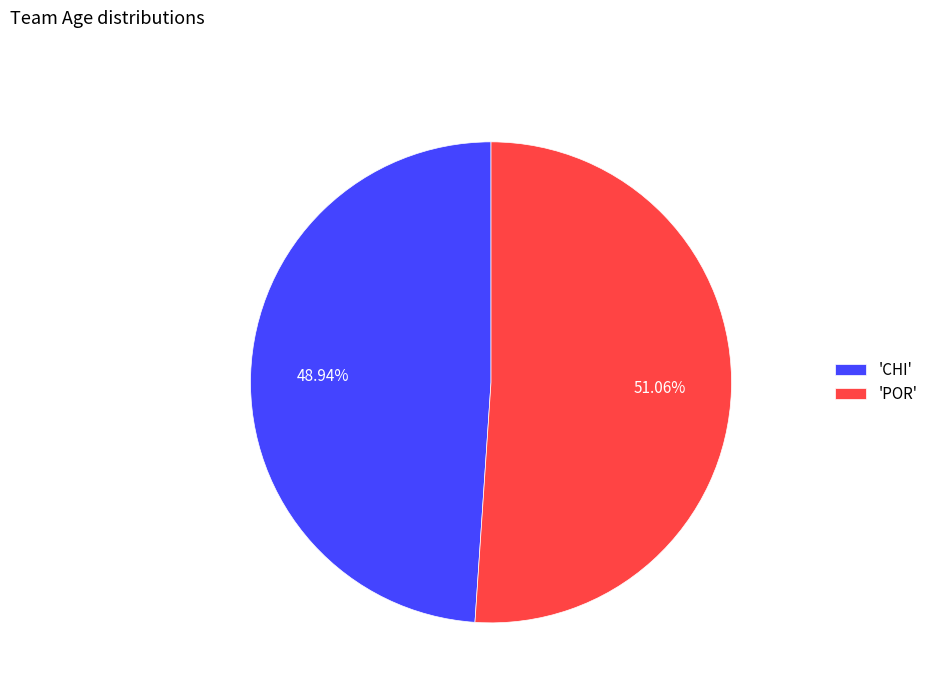

Rank the categories by value from lowest to highest.

'CHI', 'POR'